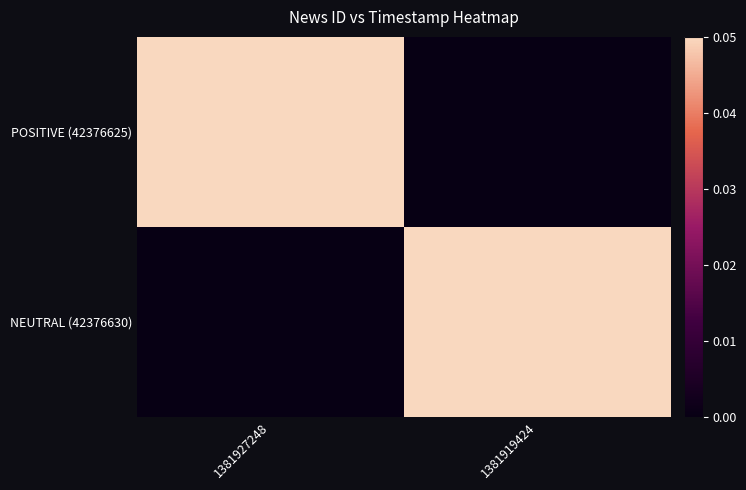

Rank the series at 1381919424 from lowest to highest value.

POSITIVE (42376625), NEUTRAL (42376630)